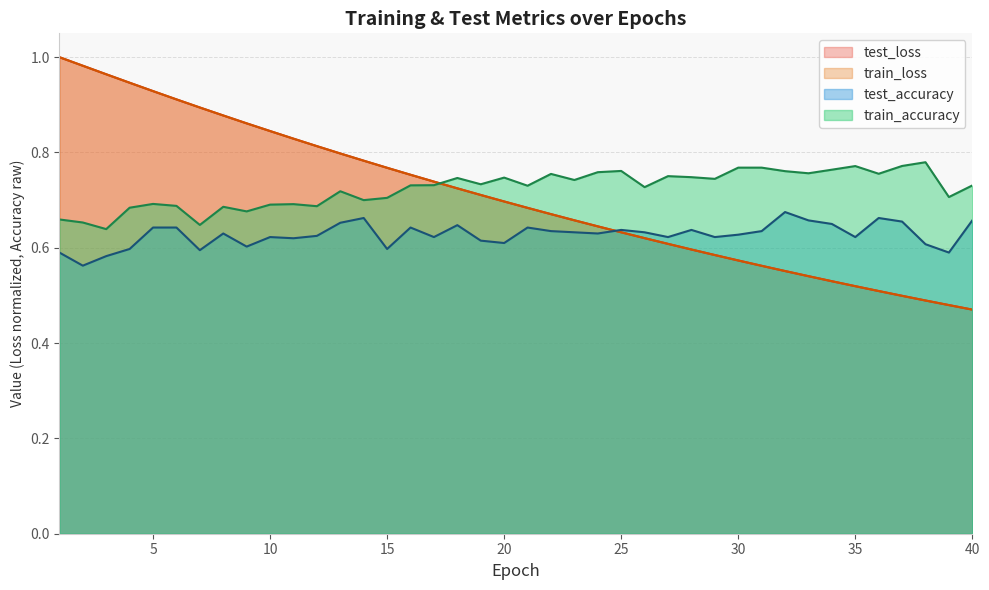

The value of train_loss at 33 is 0.1. True or false?

False